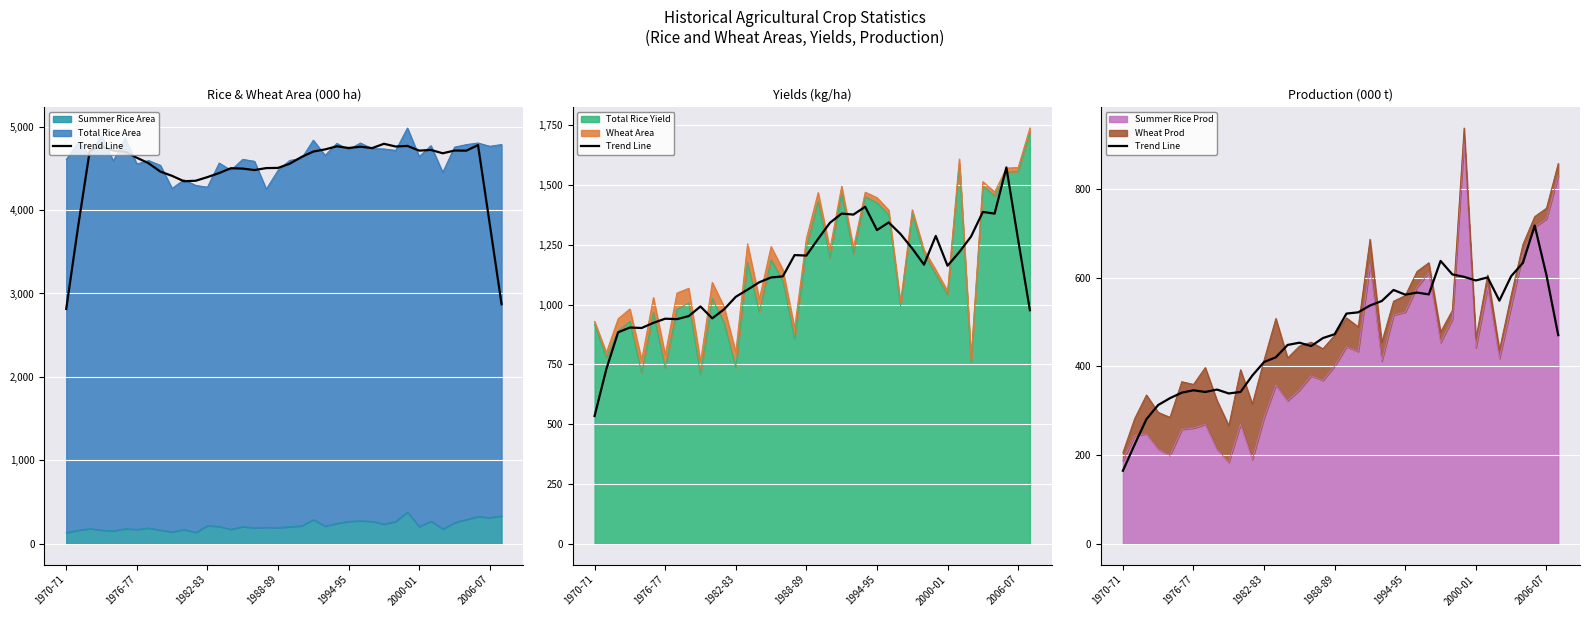

Between 28 and 10, which is larger?

28